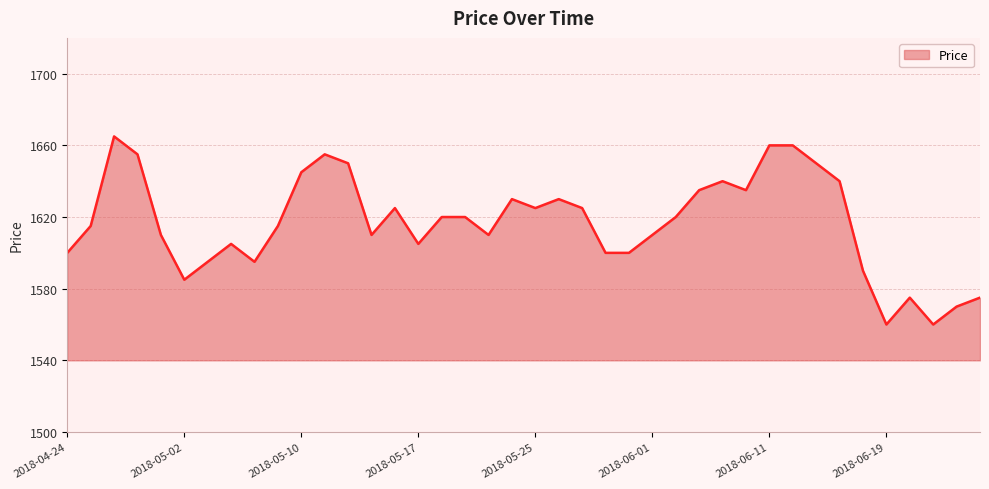

What is the maximum value shown in the chart?

1665